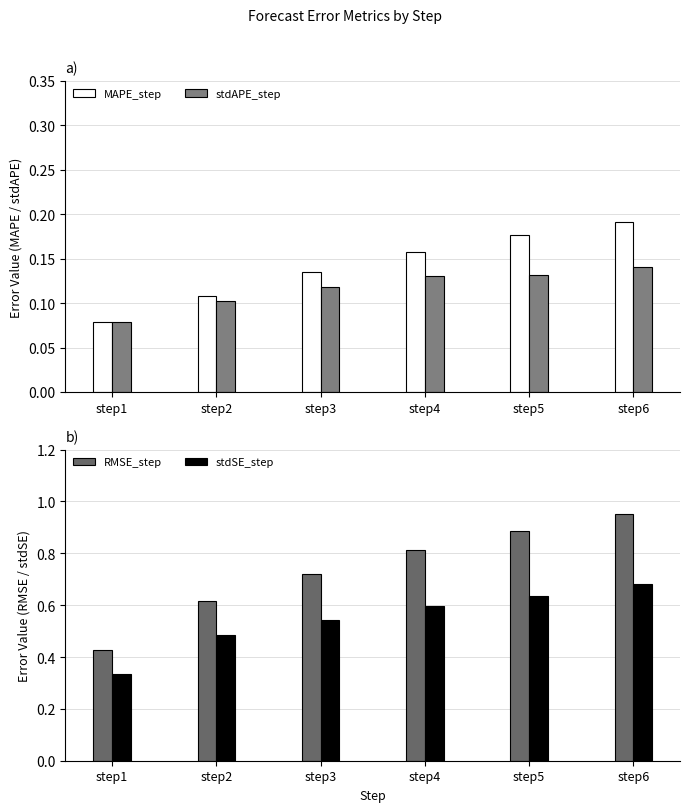

What is the smallest value displayed?

0.1